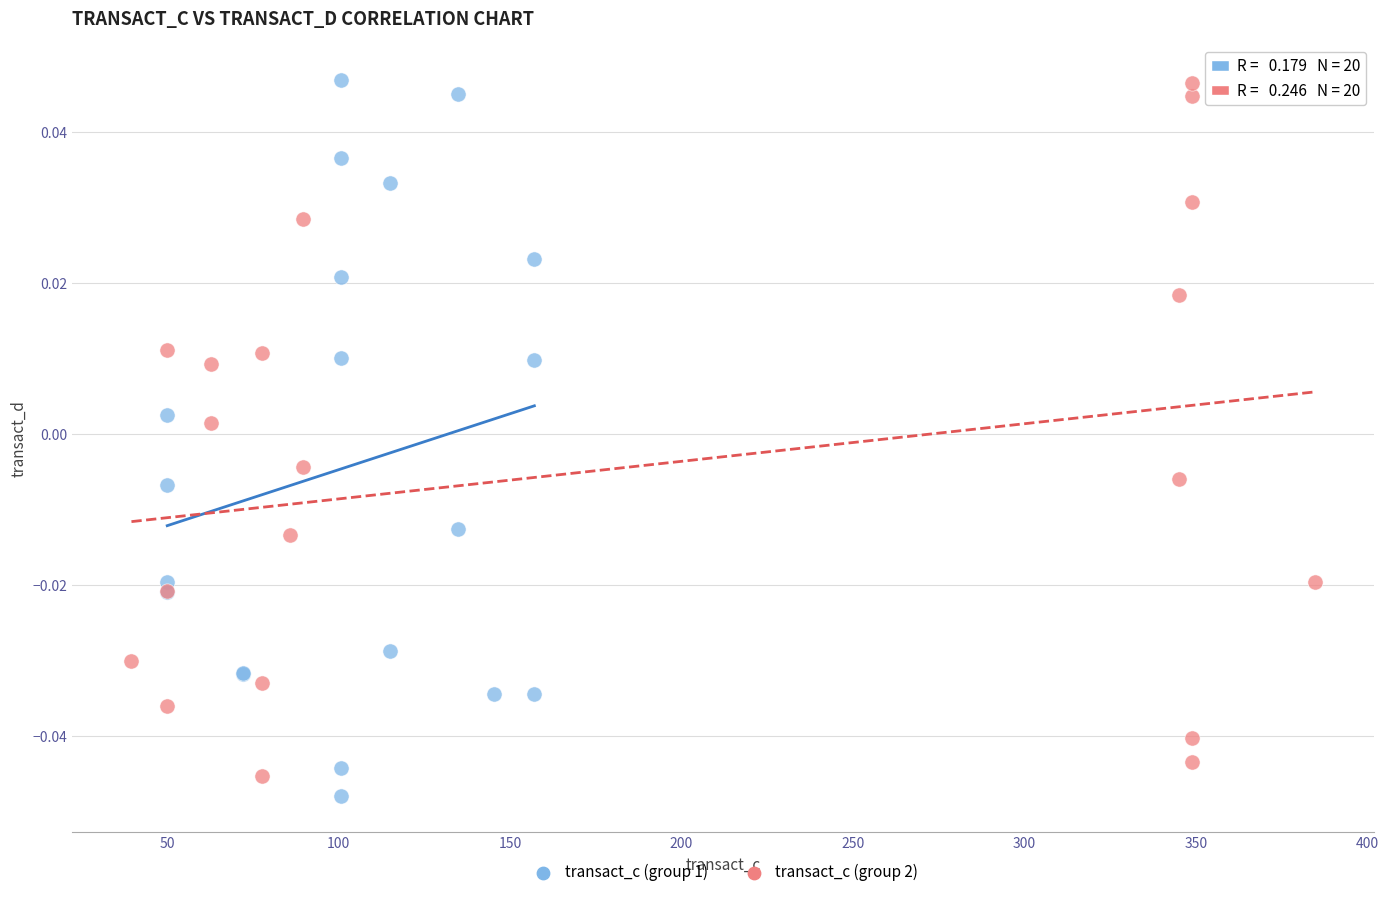

What are all the series names shown in the legend?

transact_c (group 1), transact_c (group 2)